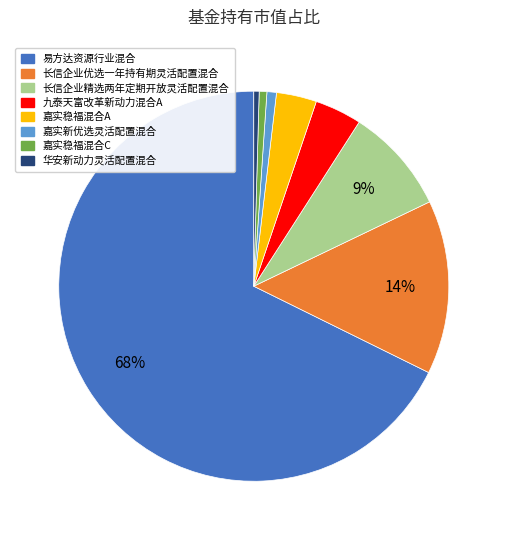

How many slices are in this pie chart?

8